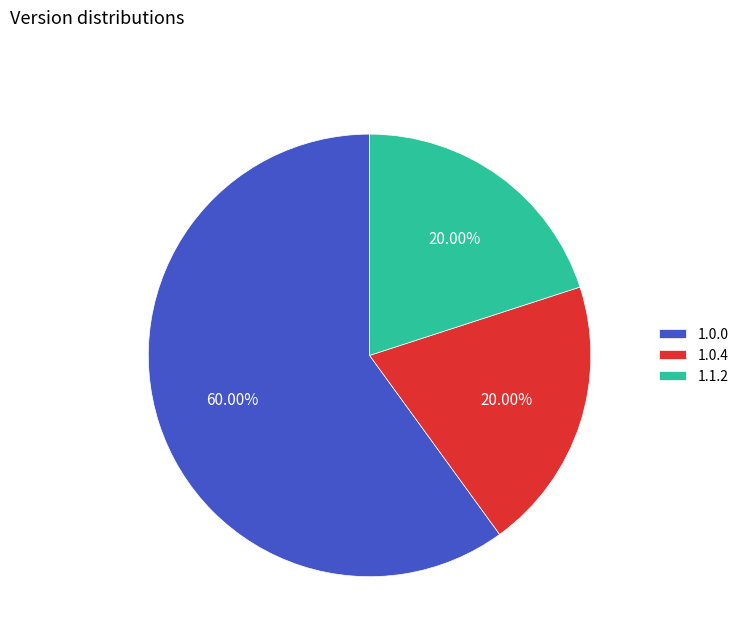

Which slice represents more than half of the pie?

1.0.0